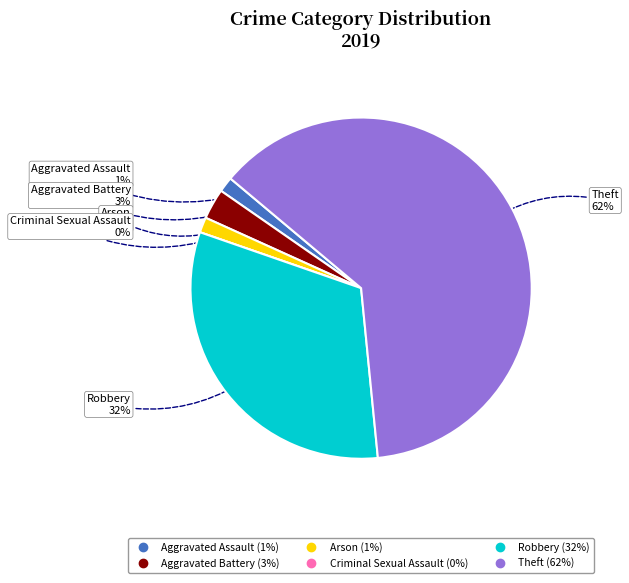

How many slices are in this pie chart?

6